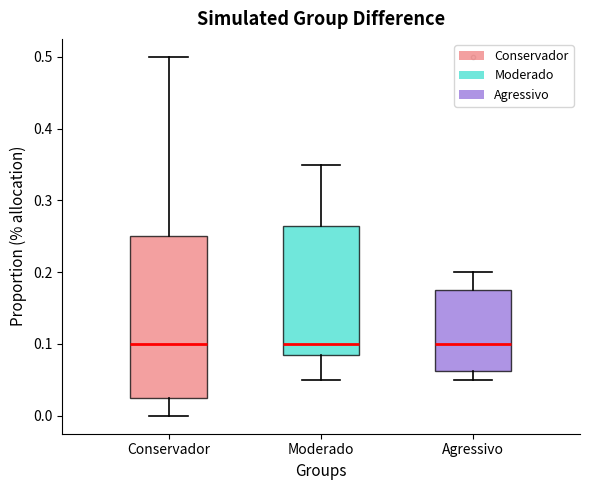

Reading left to right, transcribe this box plot: for each box, give where its median line is, the range the box spans, and where its two whiskers end, as read against the y-axis. The values are not printed on the chart, so give them approximately, as read against the axis.

Conservador: median 0.10, box 0.03 to 0.25, whiskers 0.00 to 0.50
Moderado: median 0.10, box 0.09 to 0.27, whiskers 0.05 to 0.35
Agressivo: median 0.10, box 0.06 to 0.18, whiskers 0.05 to 0.20